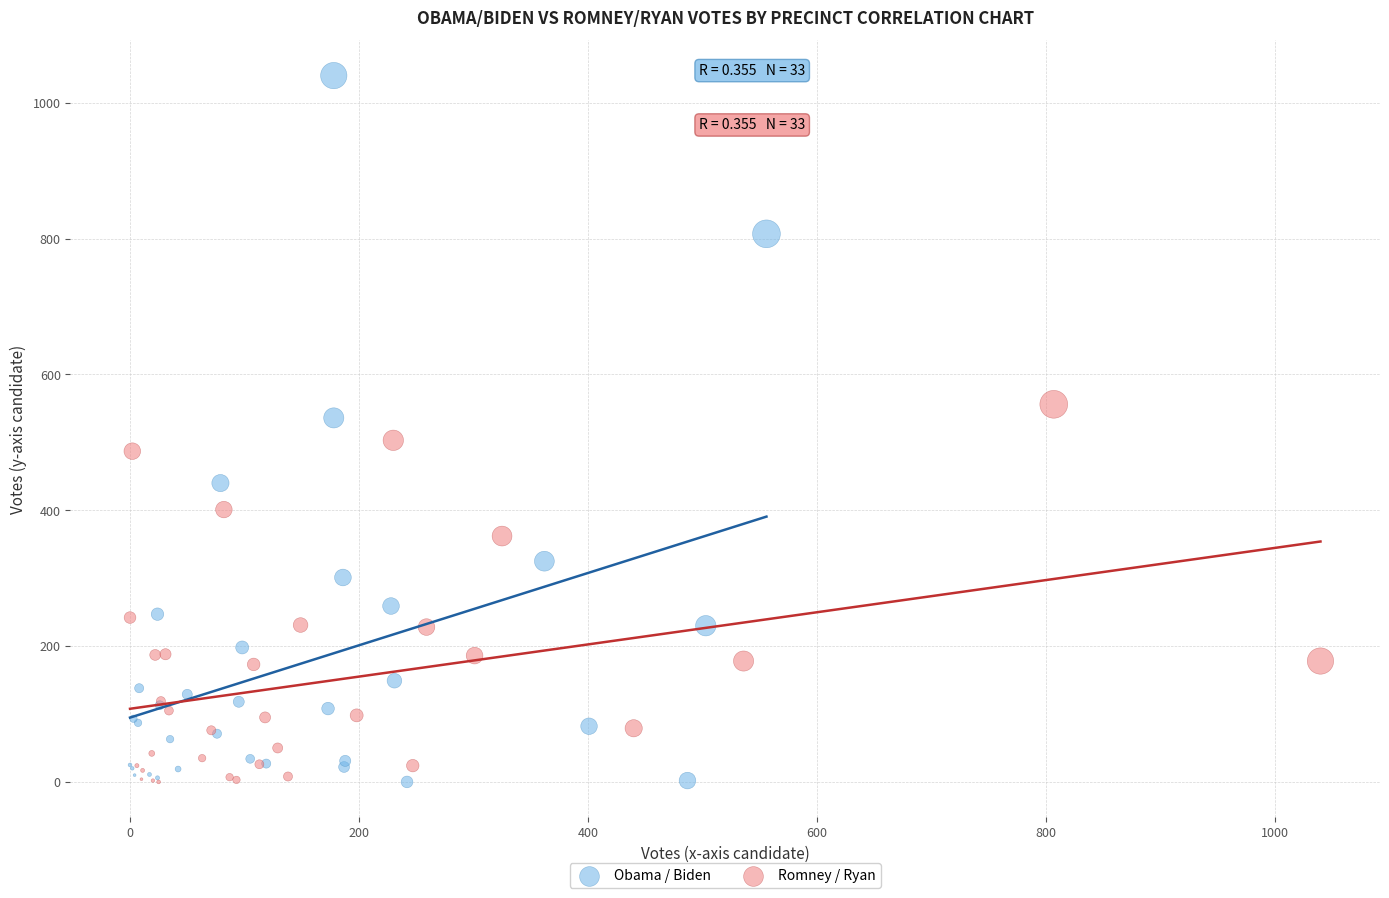

Which series has the largest Y range (max minus min)?

Obama / Biden